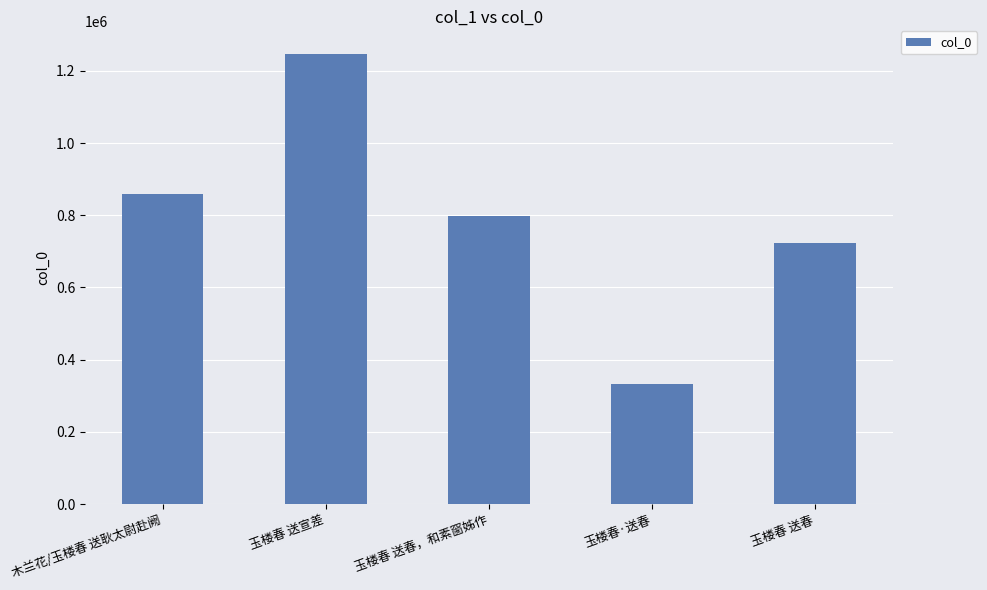

Which label corresponds to the largest value in the chart?

玉楼春 送宣差